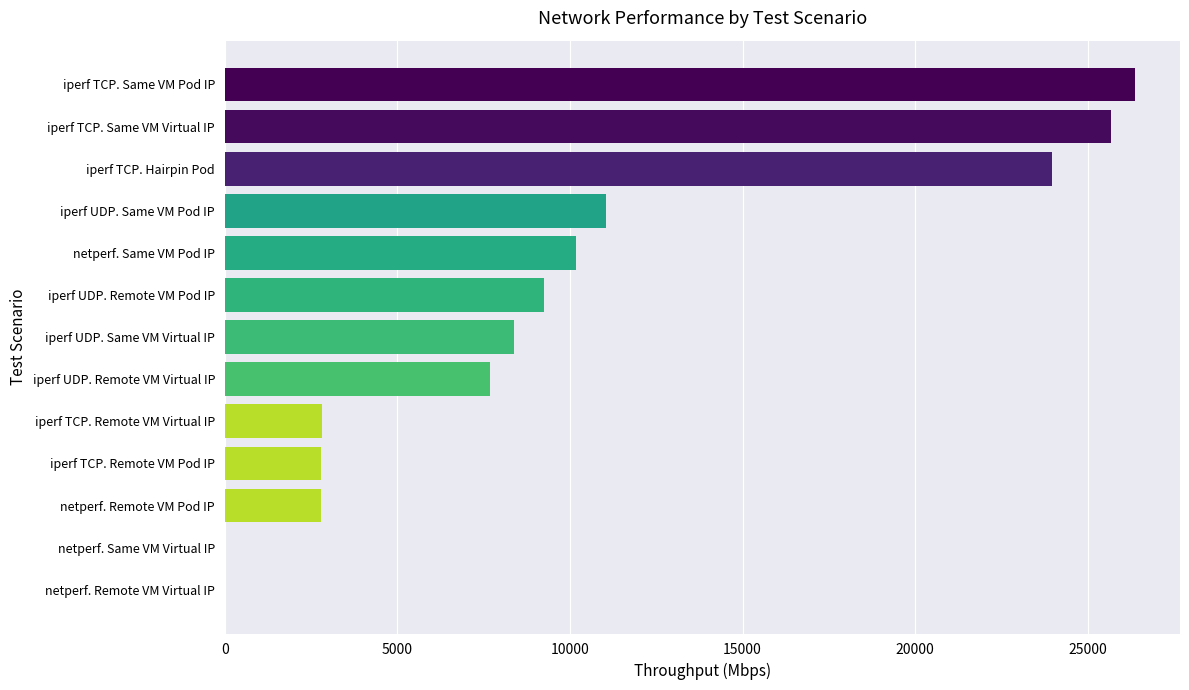

The value at iperf UDP. Remote VM Virtual IP is 1687.8. True or false?

False